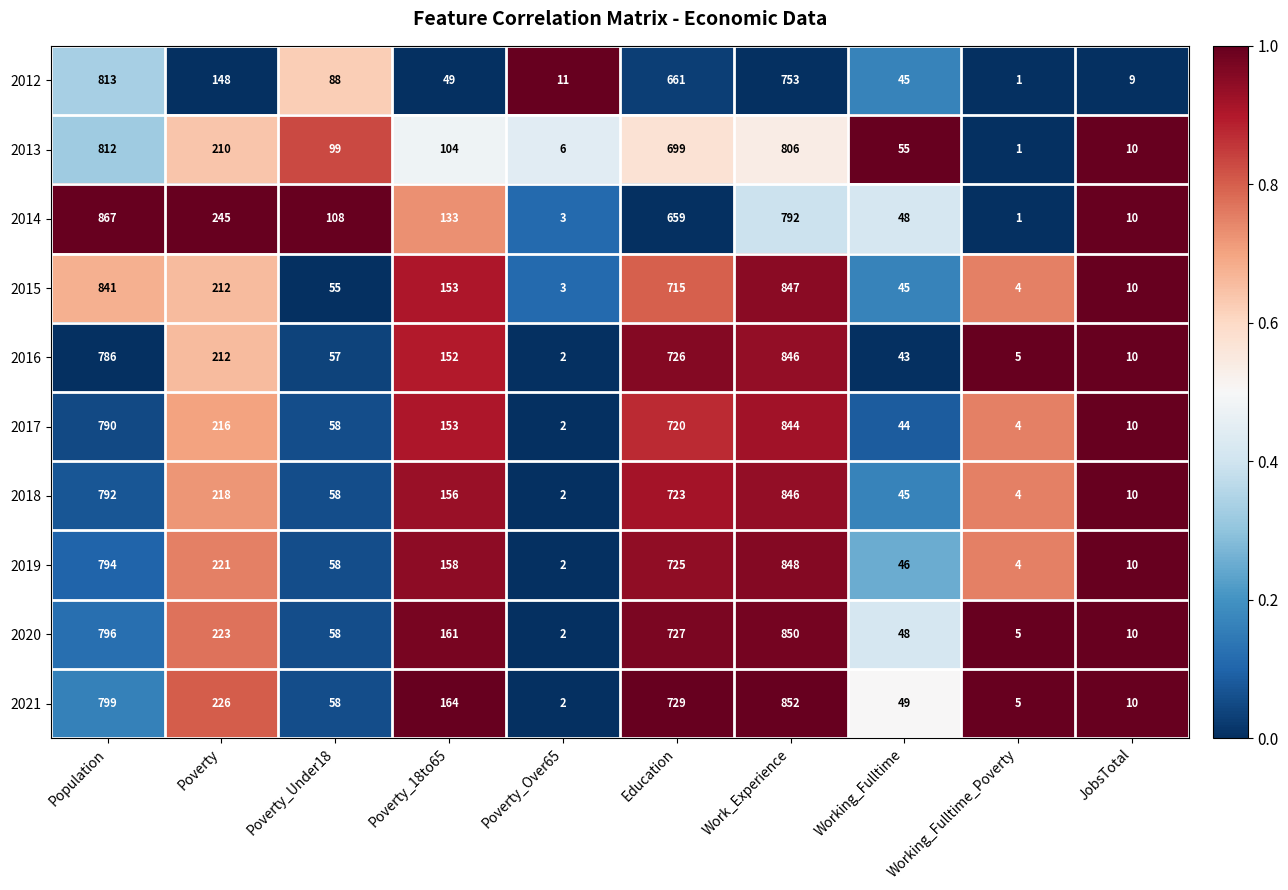

Which series has the largest range (max minus min)?

2014